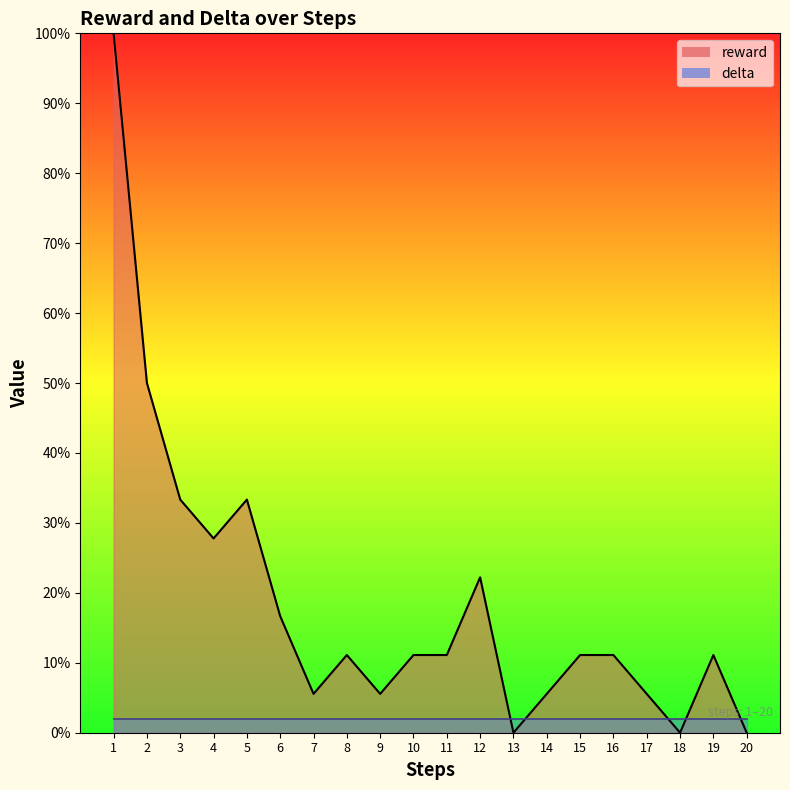

At which category does the data reach its first local valley?

4